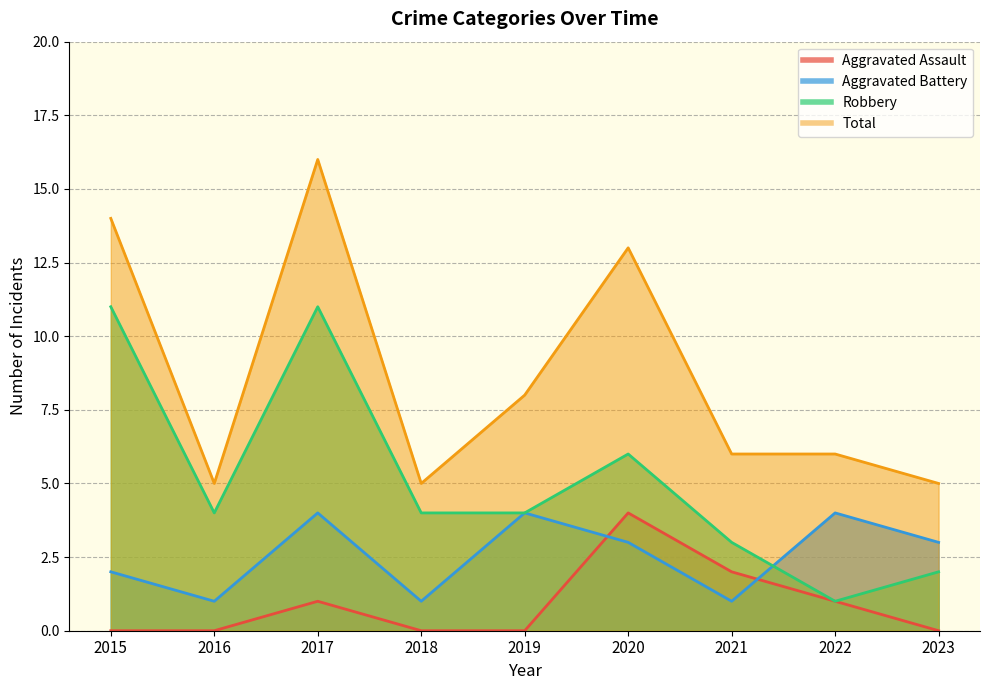

What is the sum of the Total values at 2015 and 2021?

20